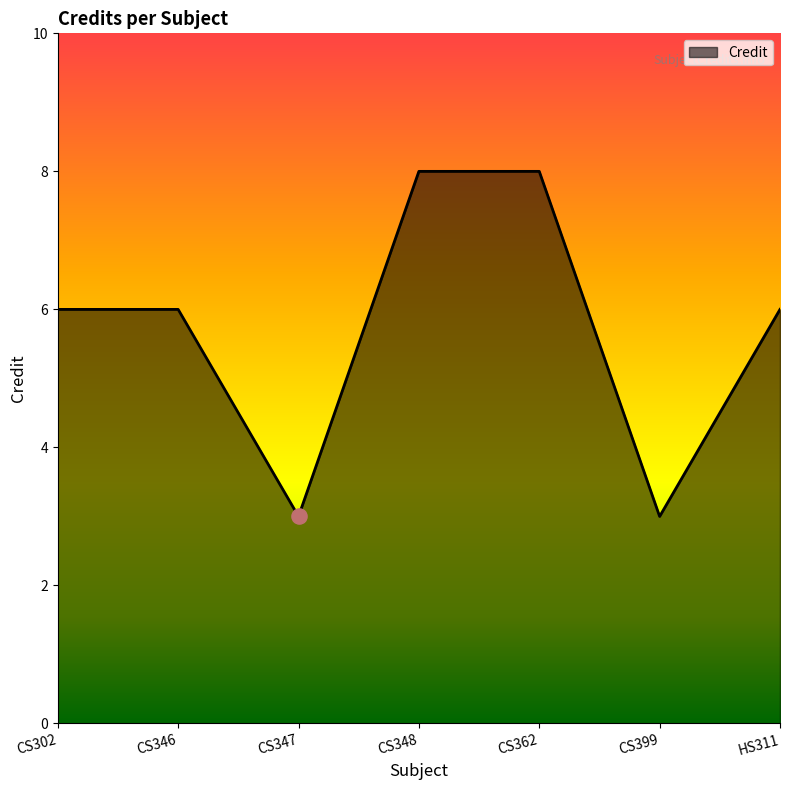

Between CS399 and CS302, which is larger?

CS302